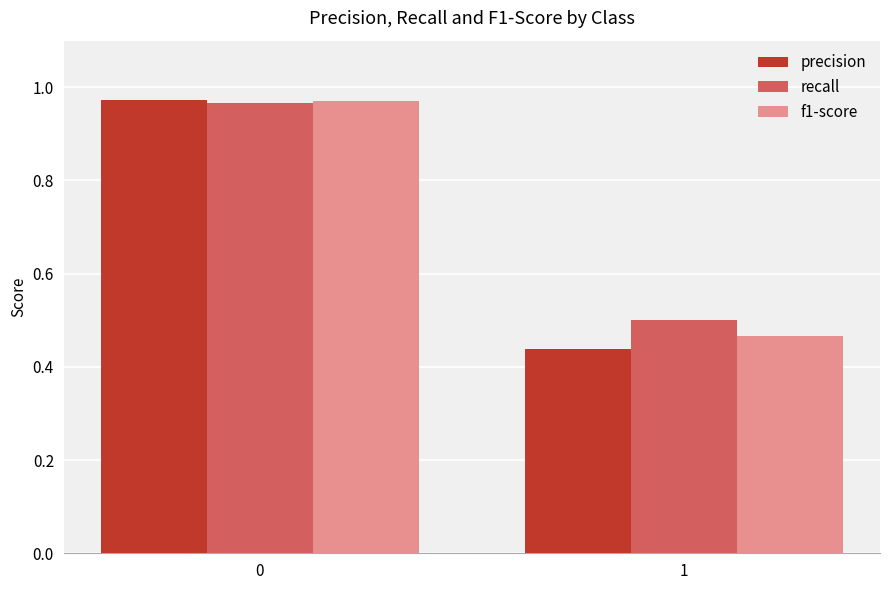

The recall series shows 0.5 at 1. True or false?

True